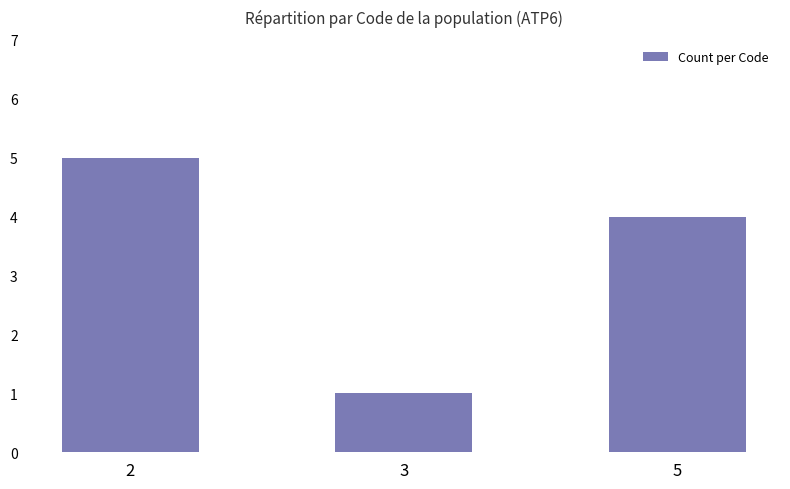

What is the difference between the maximum and minimum values?

4